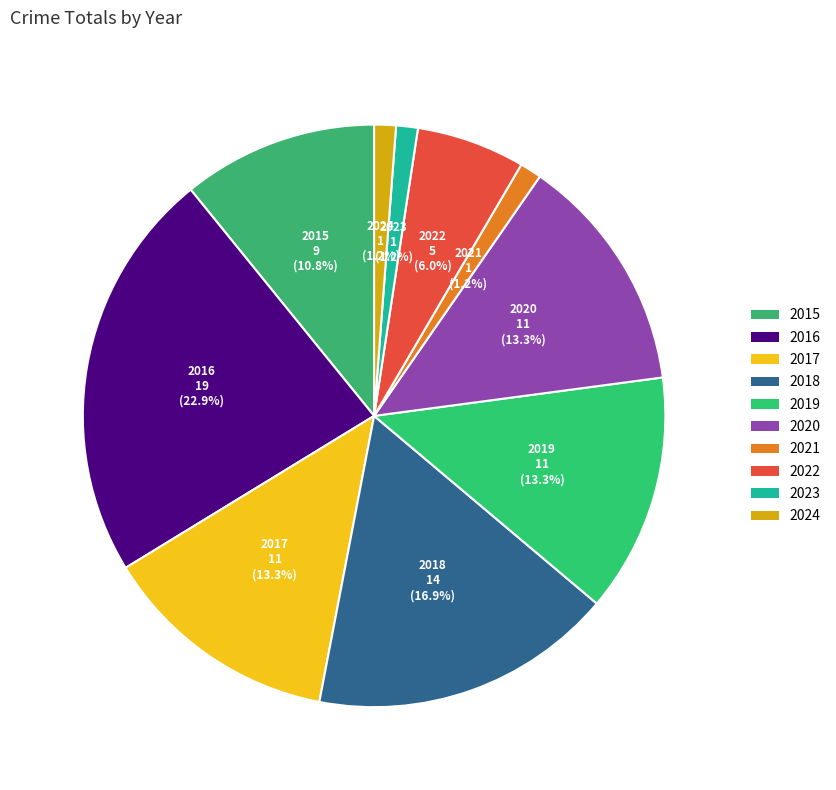

To the nearest percent, what percentage of the pie is 2022?

6%